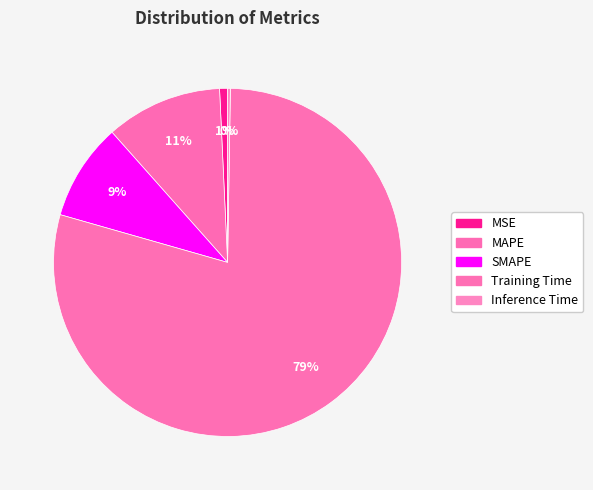

Which slice is the largest?

Training Time